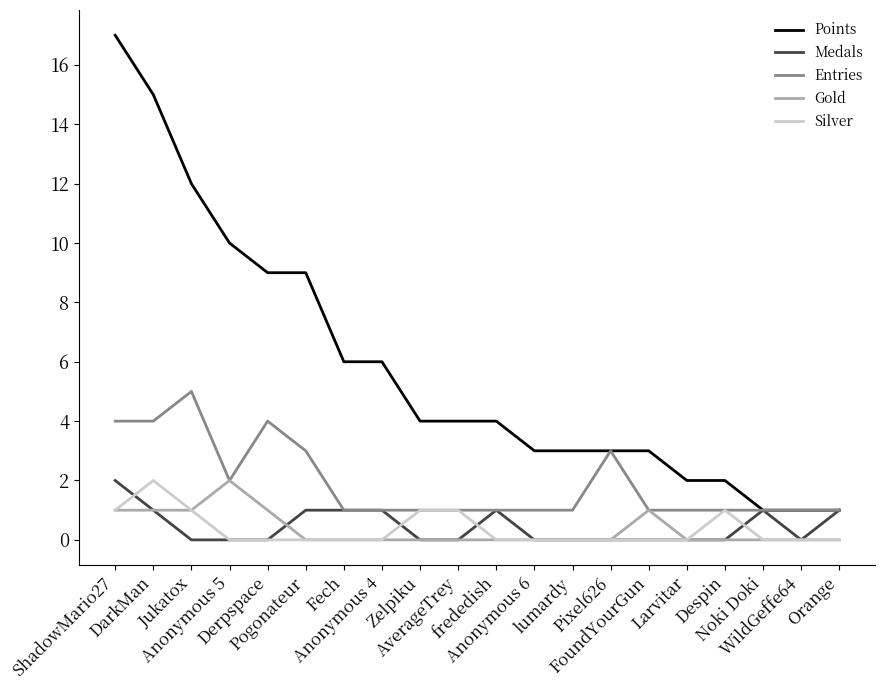

What is the maximum value for Points?

17